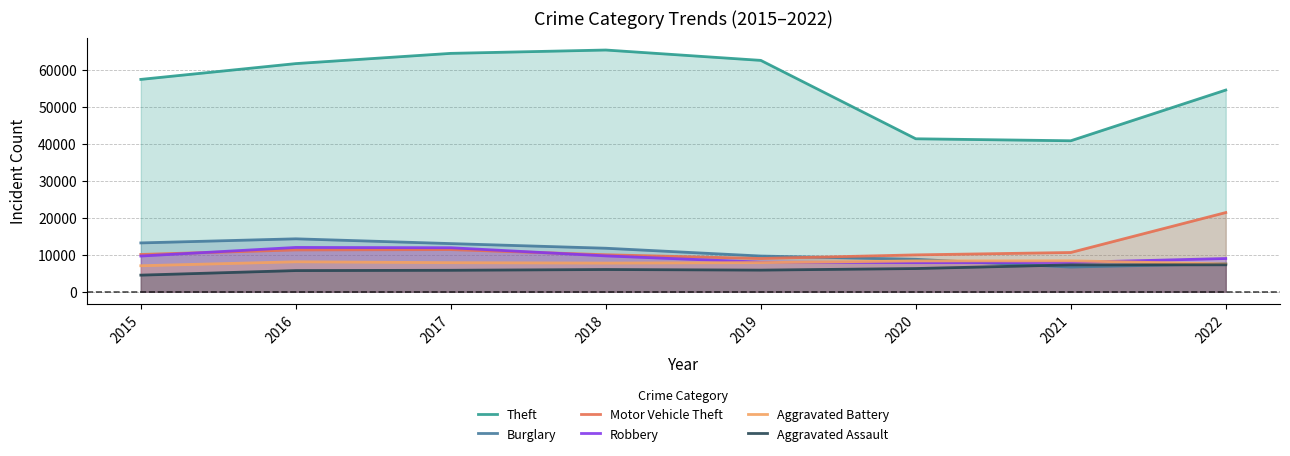

At which label does Motor Vehicle Theft first exceed 10596?

2016